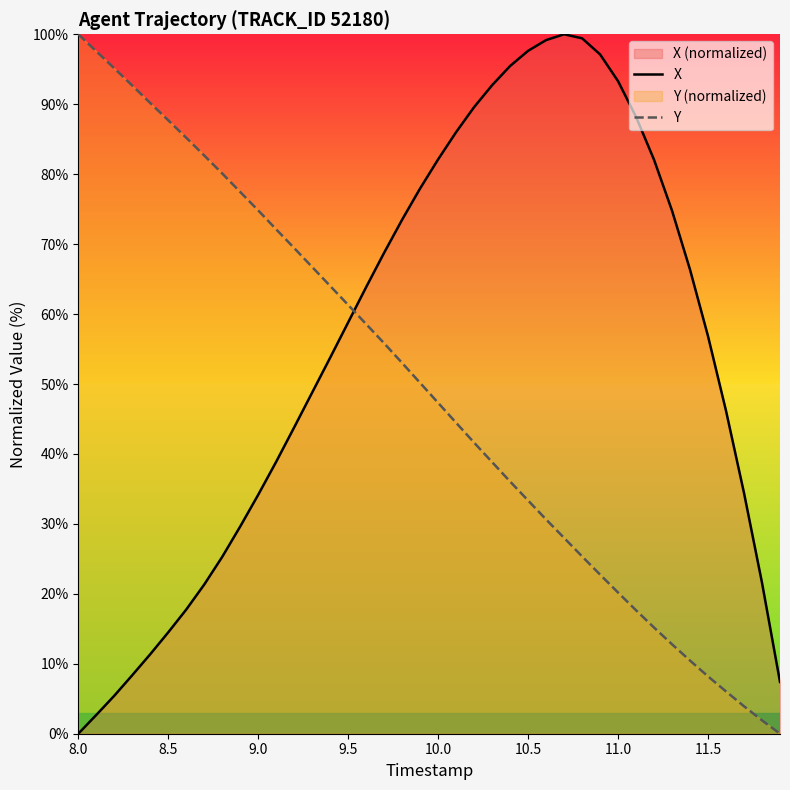

List the series in order of their overall mean, lowest first.

Y, X